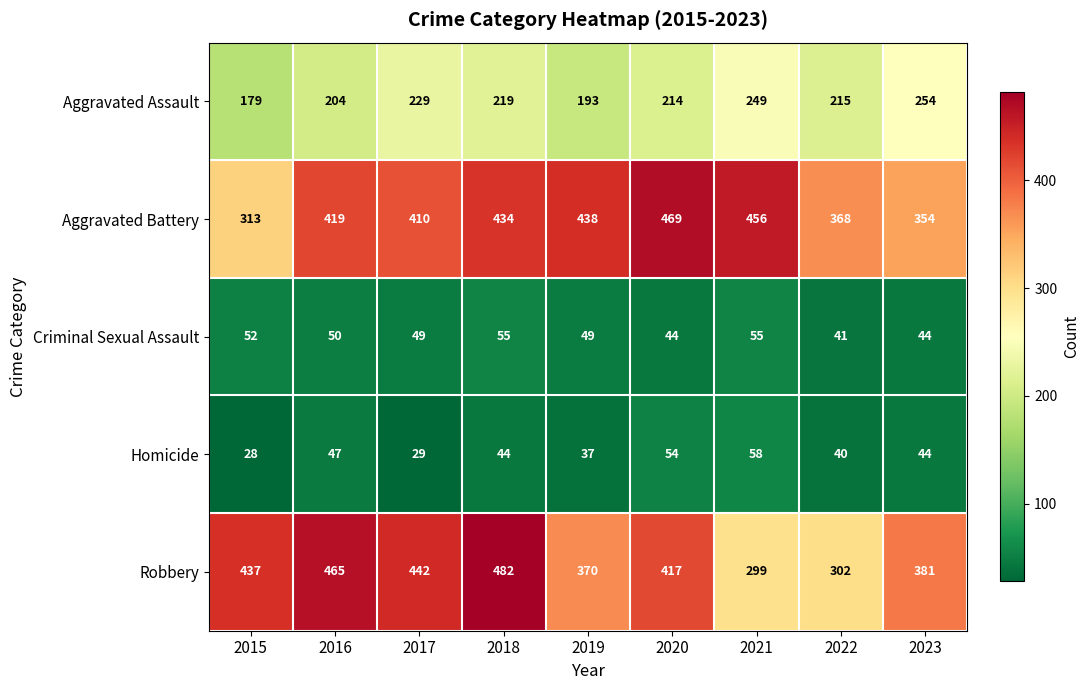

Rank the series by their maximum value, from highest to lowest.

Robbery, Aggravated Battery, Aggravated Assault, Homicide, Criminal Sexual Assault